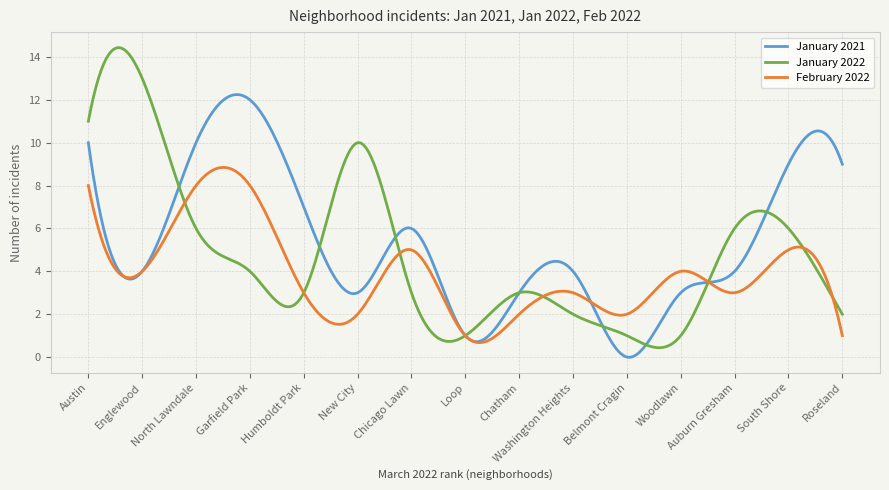

Rank the series by their average value, from highest to lowest.

January 2021, January 2022, February 2022